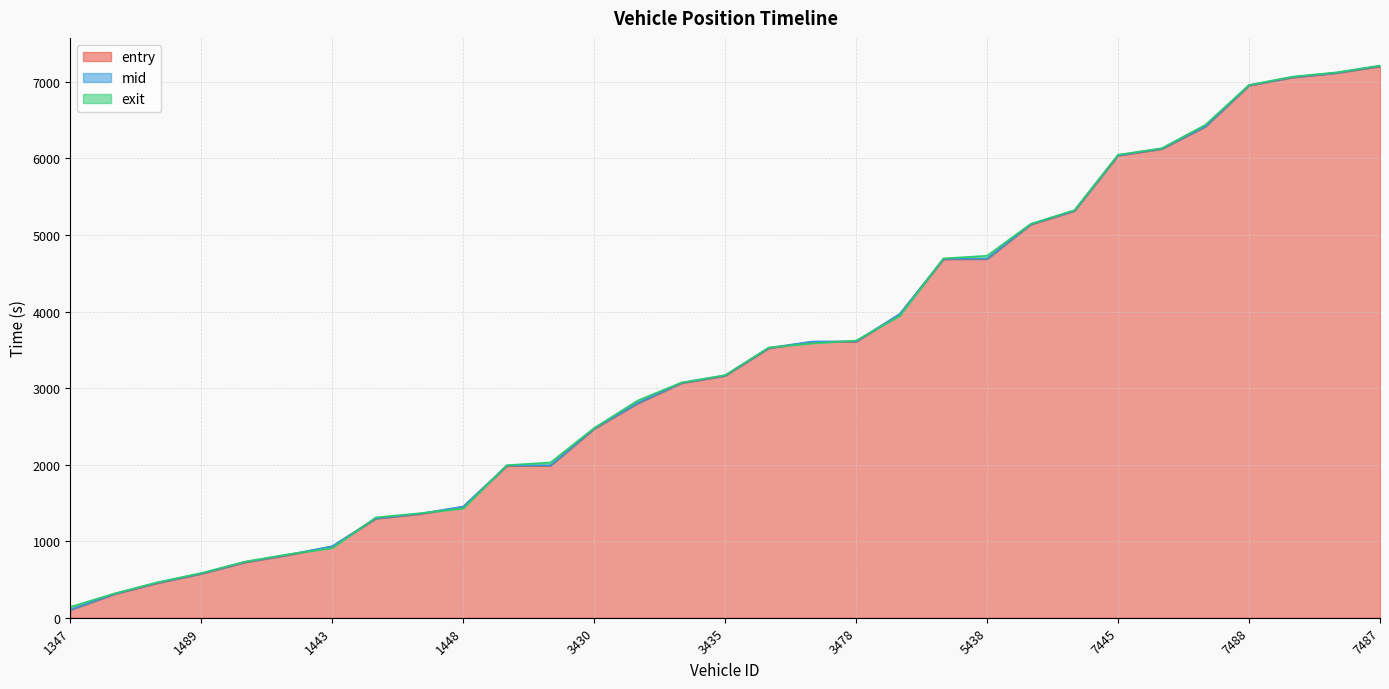

How many intersections are there between entry and exit?

8